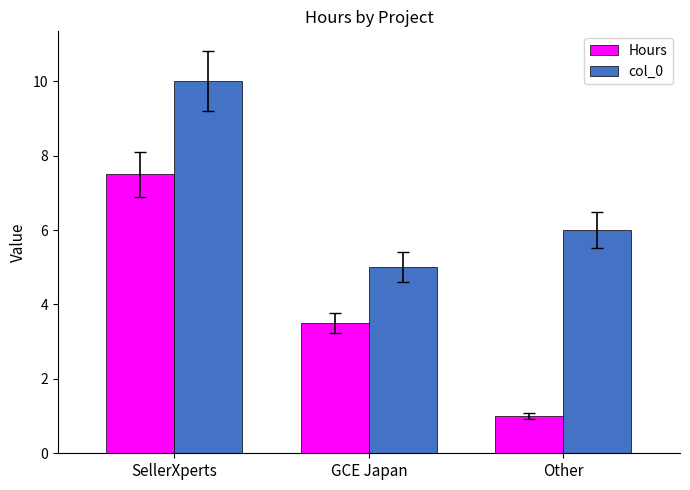

What is the difference between the second highest and minimum values in the col_0 series?

1.0